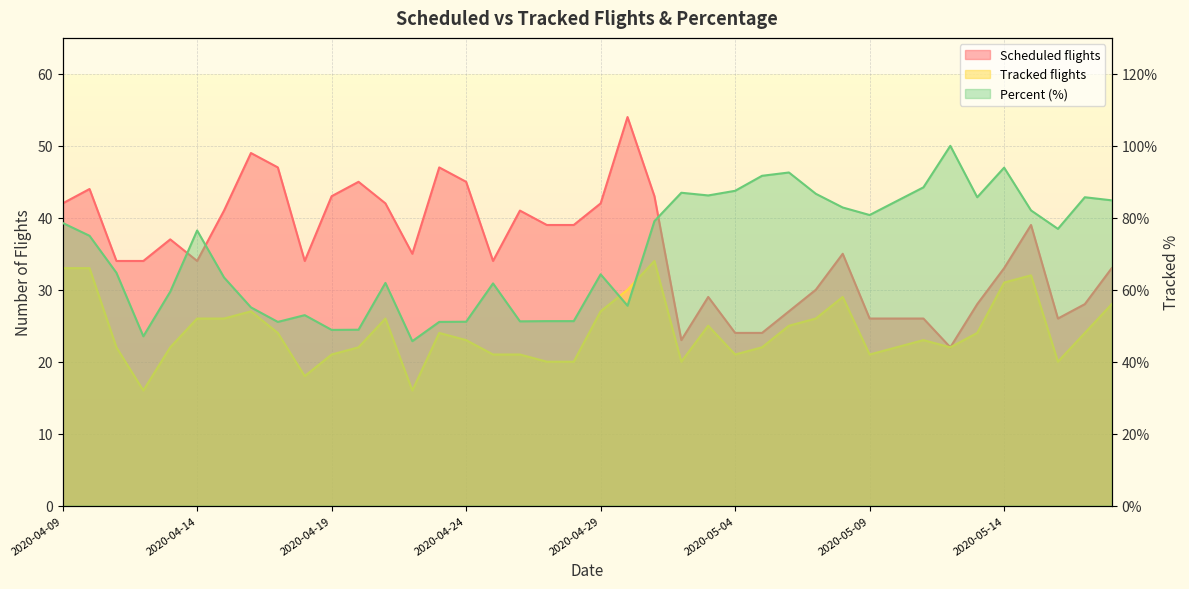

At which category is the sum across all series the highest?

2020-05-14